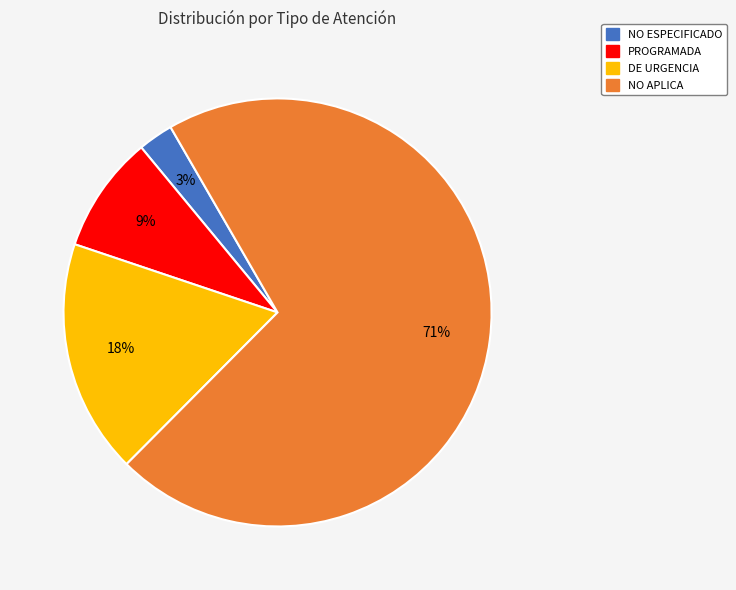

Is it true that NO ESPECIFICADO is 16% of the pie?

False